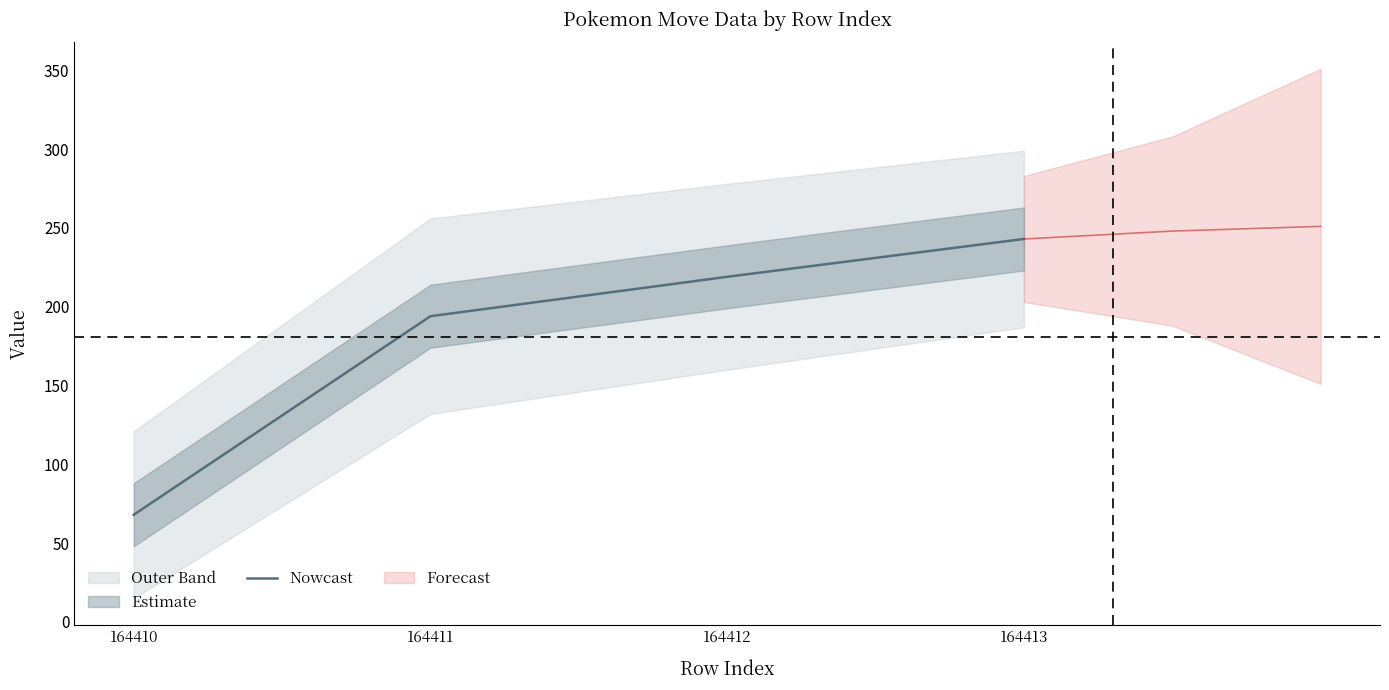

Reading left to right, list all the values displayed in this chart.

68	194	219	243